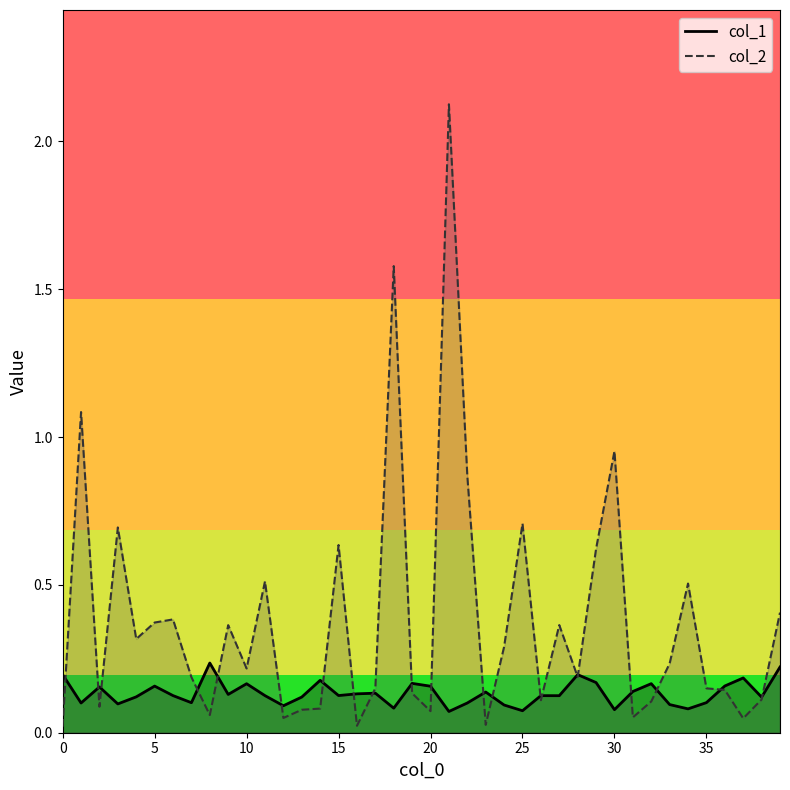

In col_1, how many points are higher than both neighbors (excluding endpoints)?

12